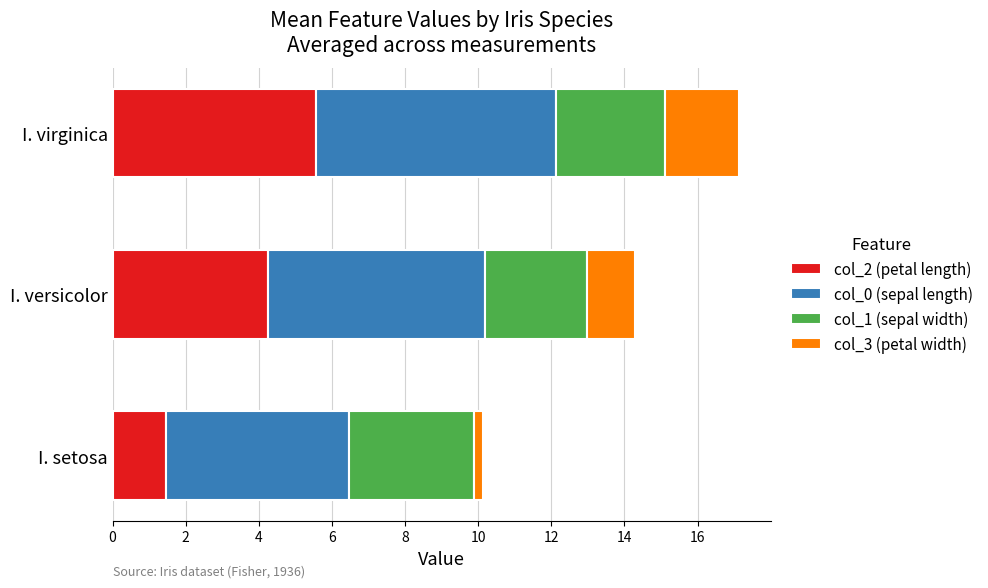

Rank the categories by col_2 (petal length) value from highest to lowest.

I. virginica, I. versicolor, I. setosa